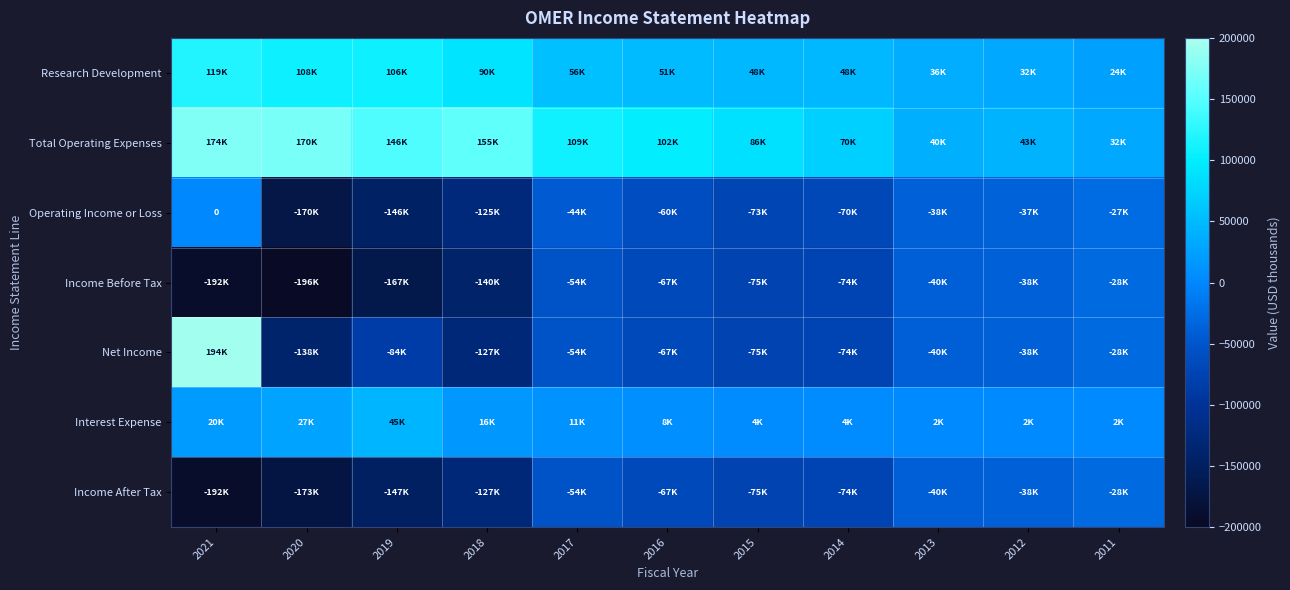

How many values in the Income Before Tax series exceed -73700?

5